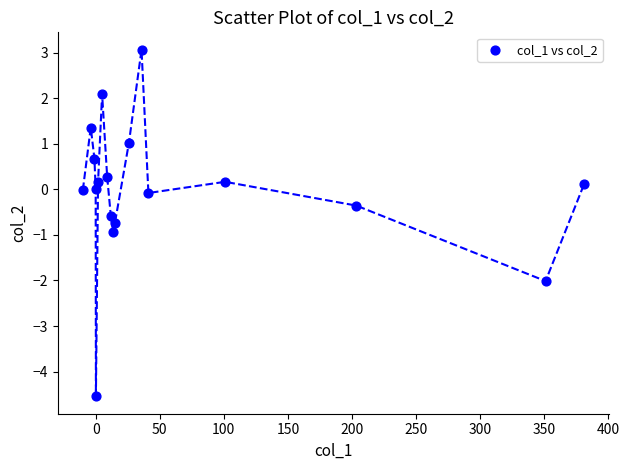

What is the range of X values (max minus min)?

391.0